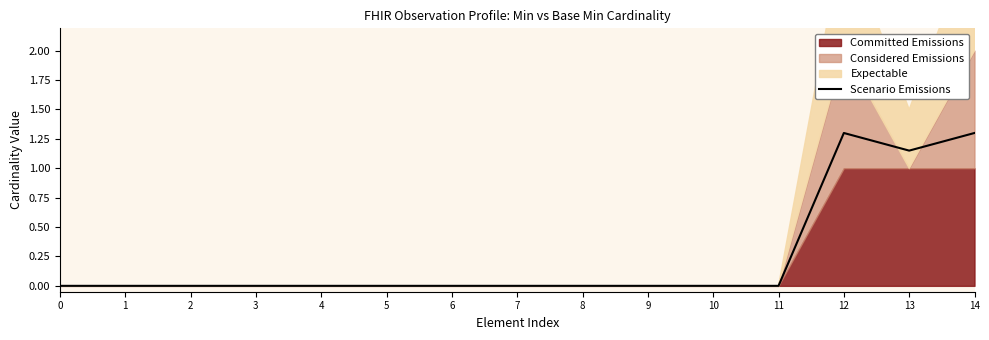

Count the values in the range 0 to 1.

12